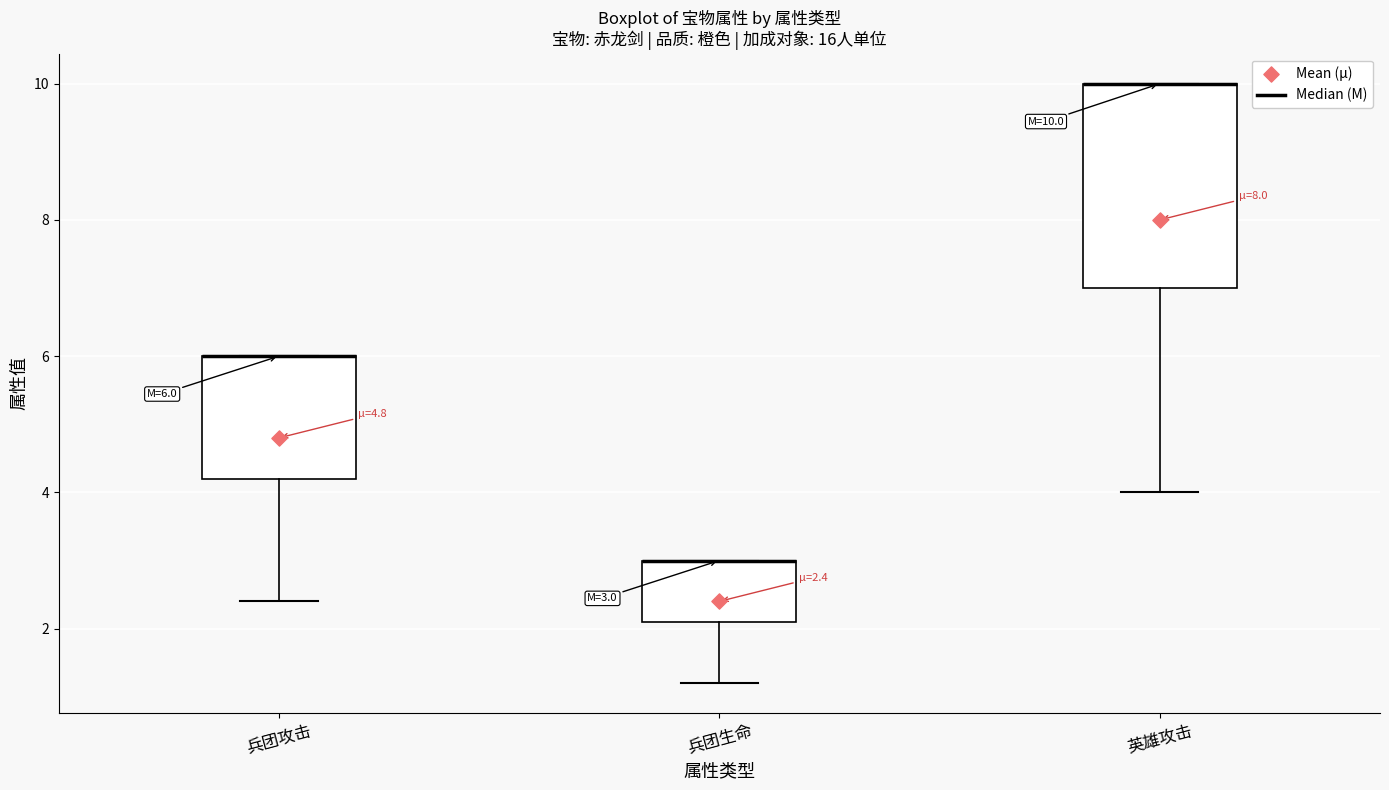

Which box is the tallest, from its lower edge to its upper edge?

英雄攻击